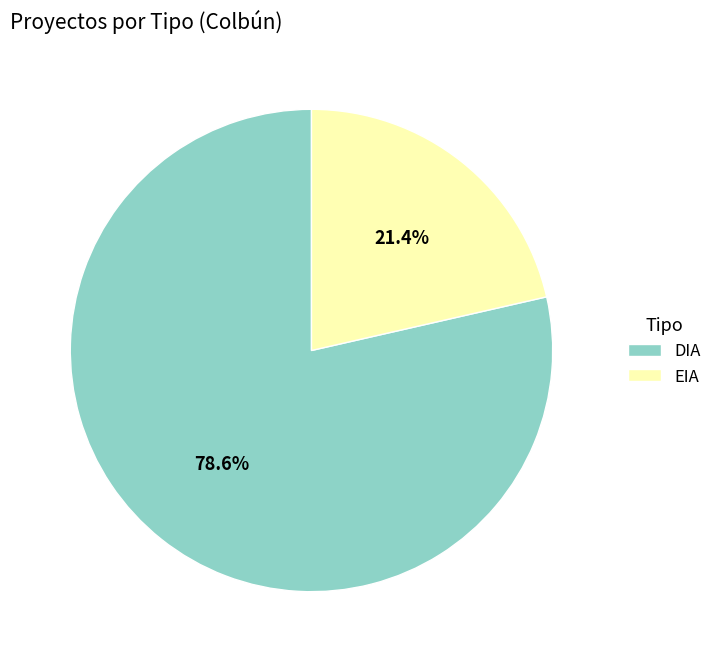

To the nearest percent, what is the combined percentage of DIA and EIA?

100%